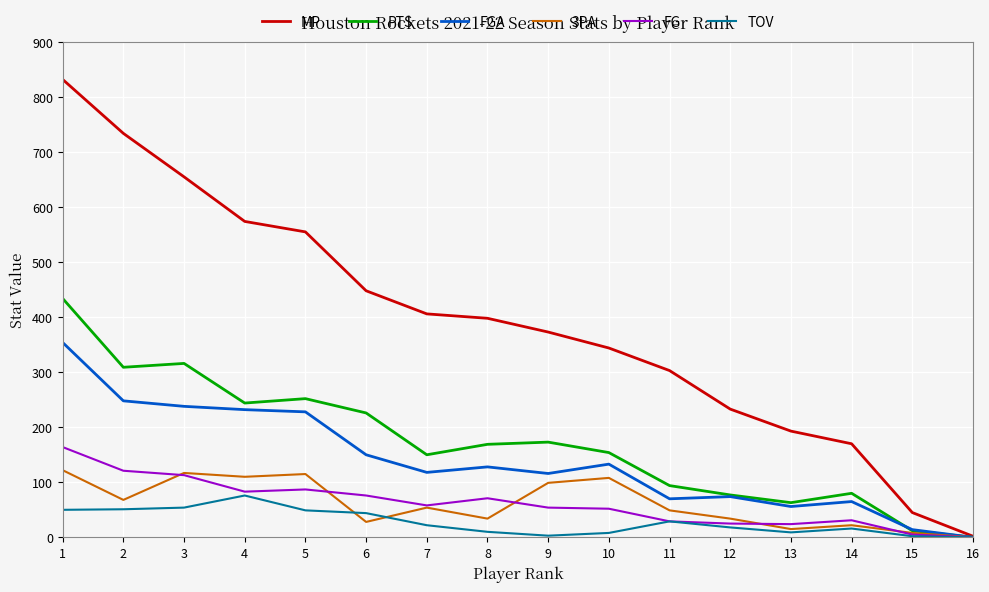

How many values in the FG series are below 58?

8